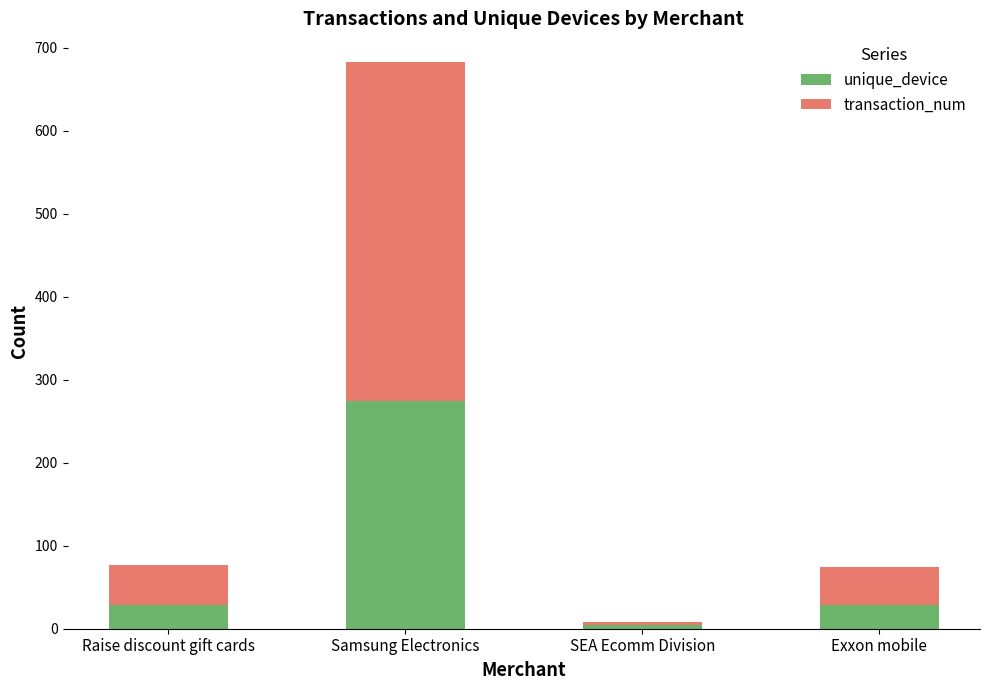

Which category has the highest value in the unique_device series?

Samsung Electronics